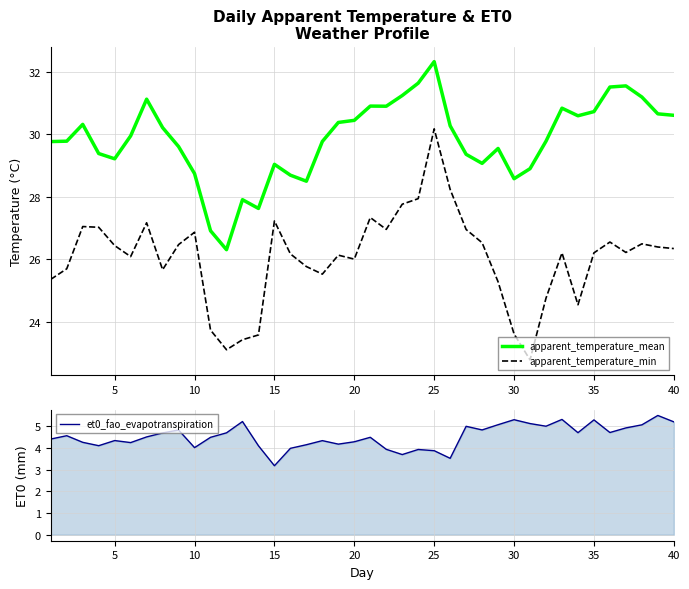

What is the maximum value for apparent_temperature_min?

30.2